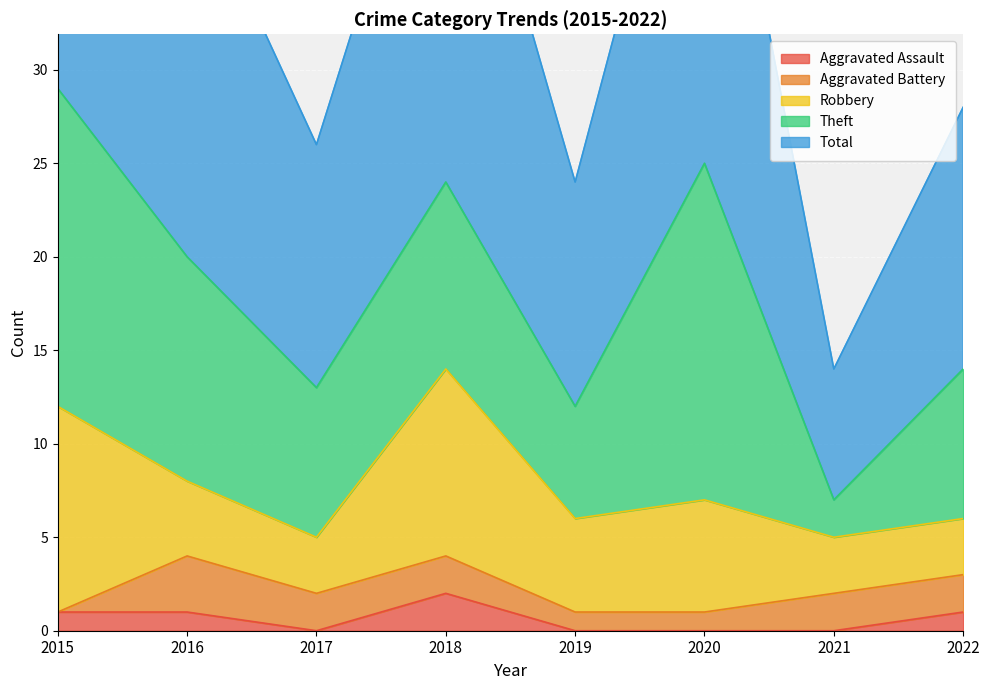

What is the value of the Aggravated Battery point at the 5th from the left?

1